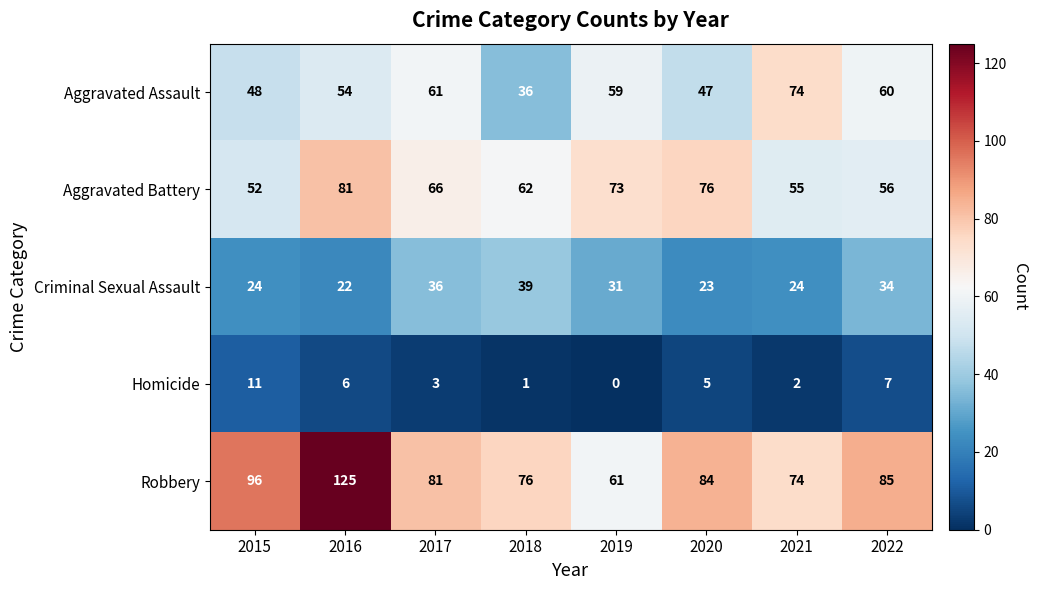

At which category is the sum across all series the highest?

2016